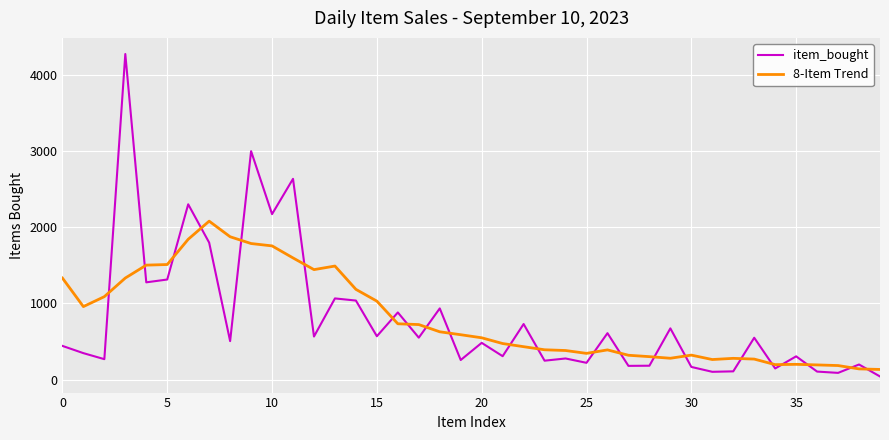

What is the greatest value displayed?

4273.0